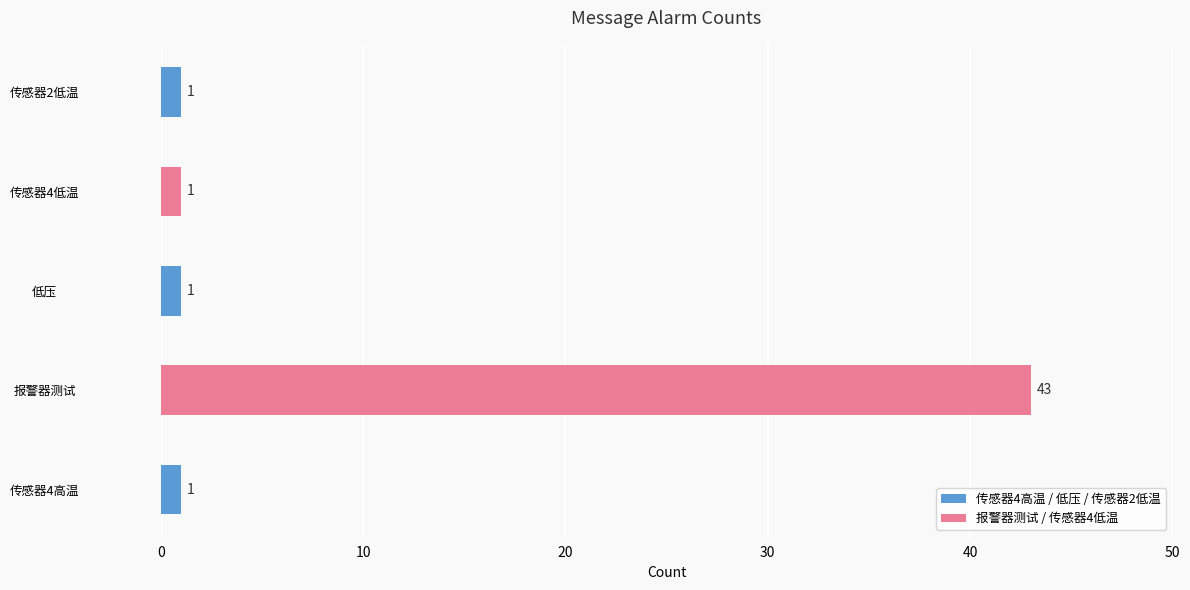

Reading right to left, list all the values displayed in this chart.

传感器2低温=1	传感器4低温=1	低压=1	报警器测试=43	传感器4高温=1